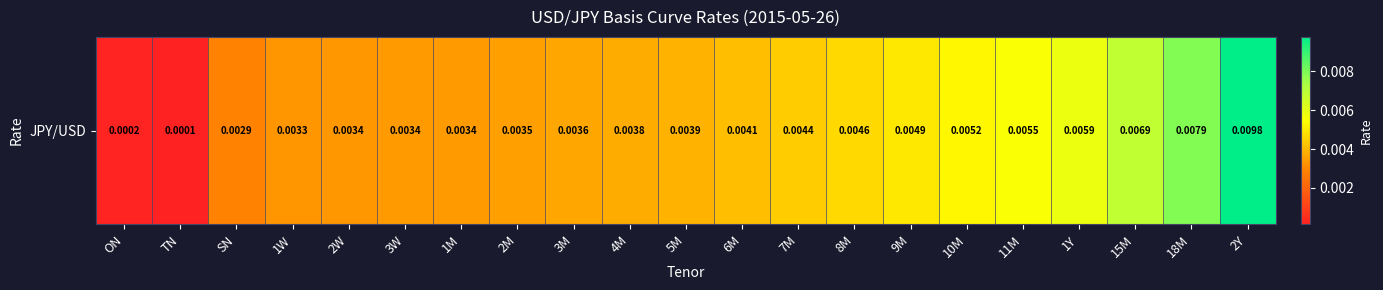

What is the sum of all values?

0.1